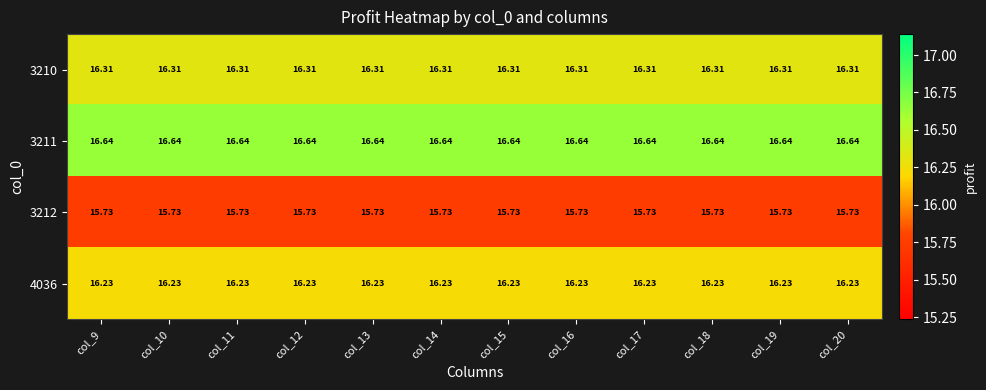

At col_13, list the series in order from largest to smallest.

3211, 3210, 4036, 3212